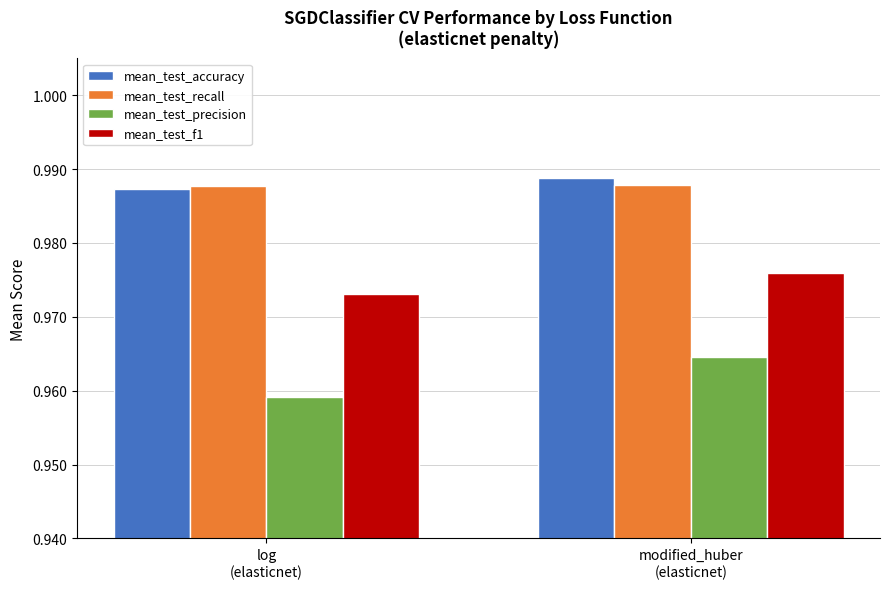

How many categories are shown in the chart?

2